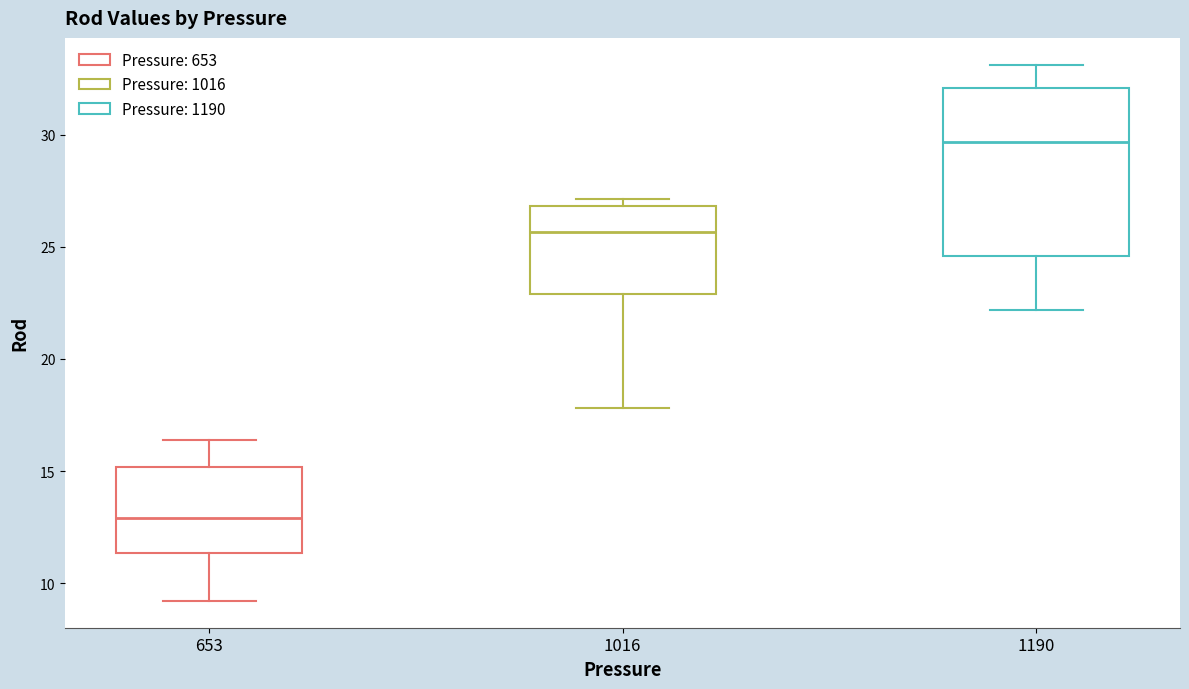

Reading left to right, read every box against the y-axis: the position of its median line, the range the box covers, and the ends of its whiskers. The values are not printed on the chart, so give them approximately, as read against the axis.

653: median 13.0, box 11.5 to 15.0, whiskers 9.0 to 16.5
1016: median 25.5, box 23.0 to 27.0, whiskers 18.0 to 27.0 (just above the box's upper edge)
1190: median 29.5, box 24.5 to 32.0, whiskers 22.0 to 33.0